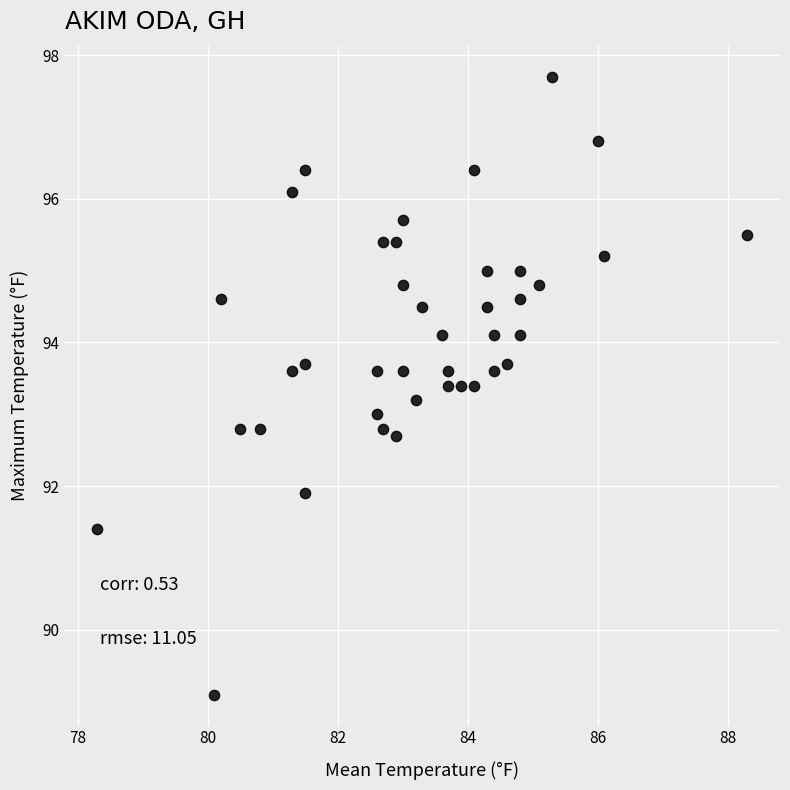

What is the range of X values (max minus min)?

10.0